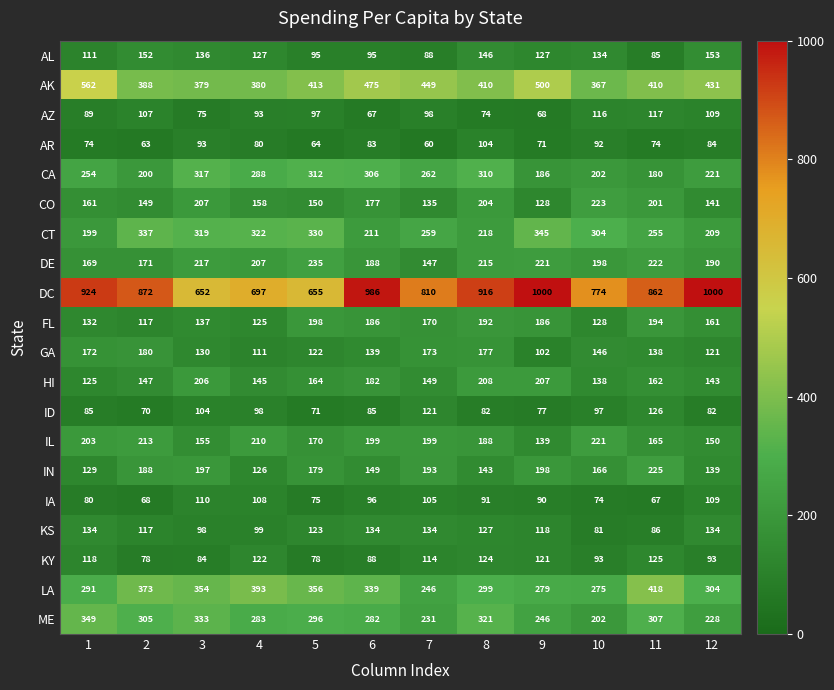

What is the difference between the second highest and second lowest values in the CA series?

126